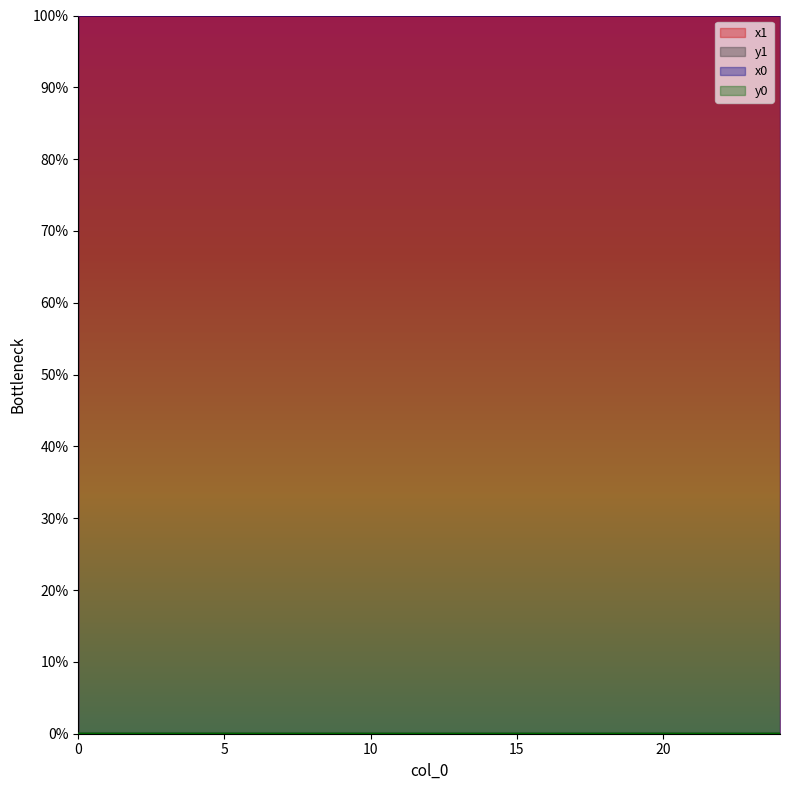

Does the chart display data point markers on the line(s)?

No